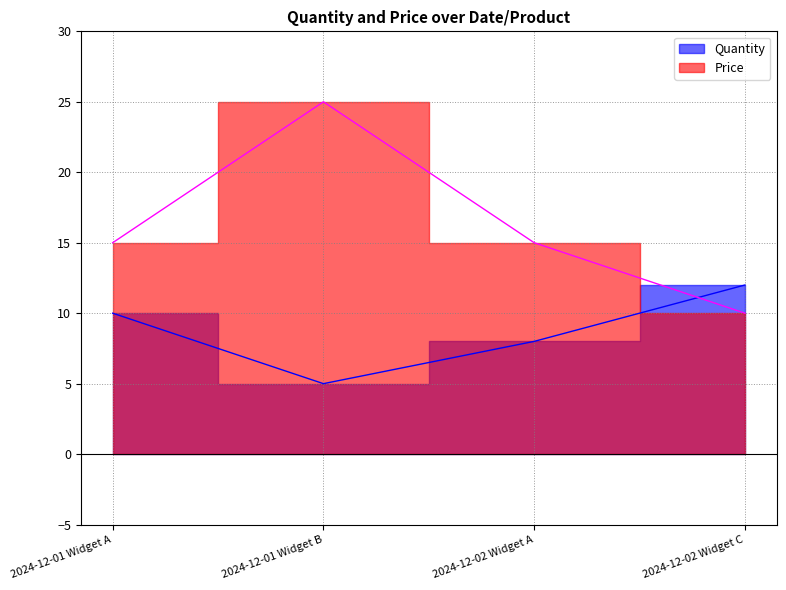

How many series are shown in this chart?

2